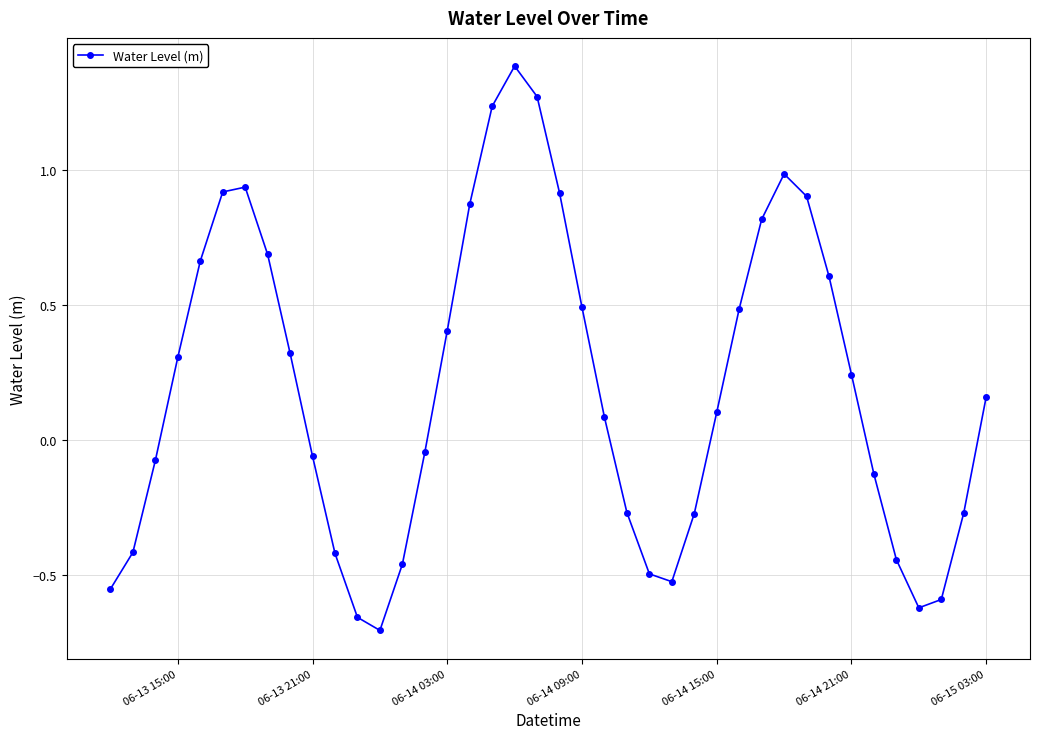

True or false: there are more than 2 points higher than both neighbors.

True